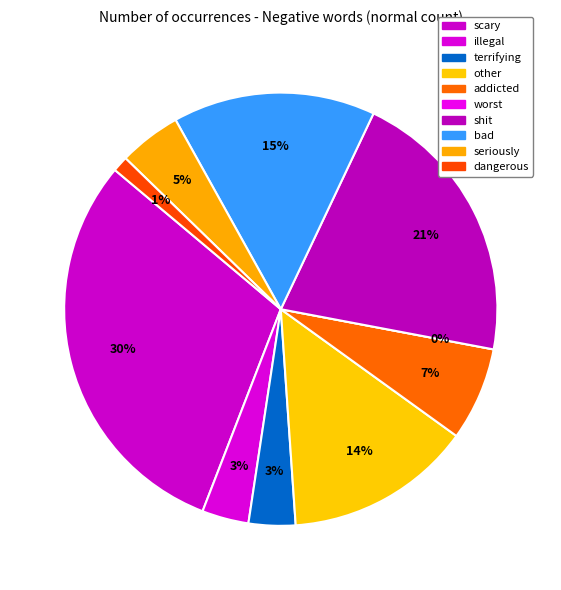

To the nearest percent, what is the difference between the shit and other slice percentages?

7%